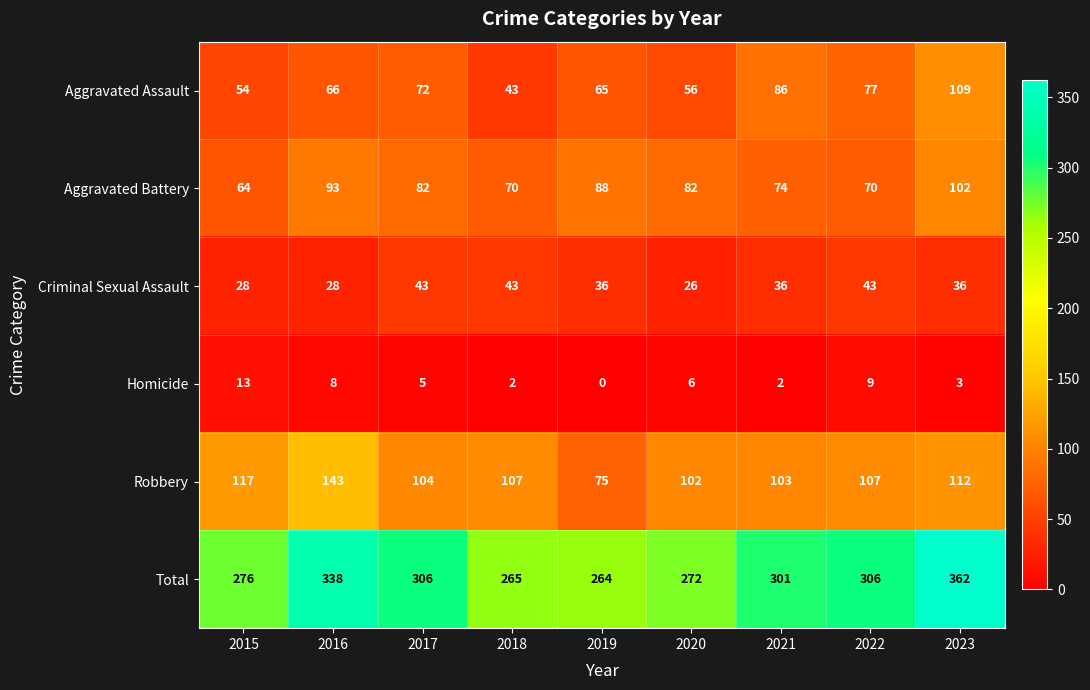

What is the sum of the Homicide values at 2021 and 2016?

10